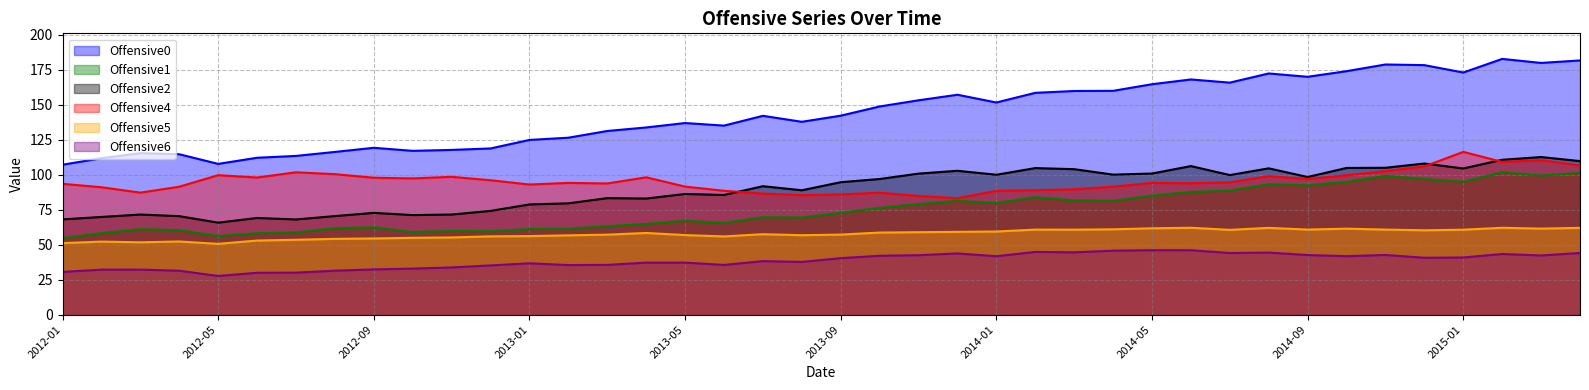

What is the difference between the Offensive6 values at 2013-04 and 2014-07?

6.9